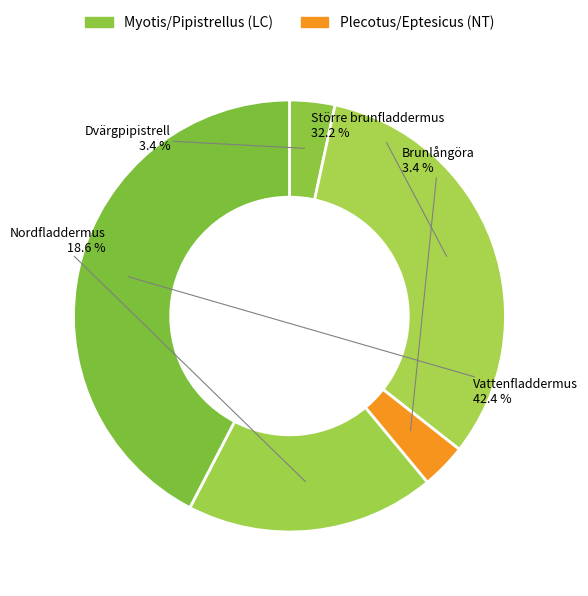

What is the largest slice in the pie chart?

Vattenfladdermus